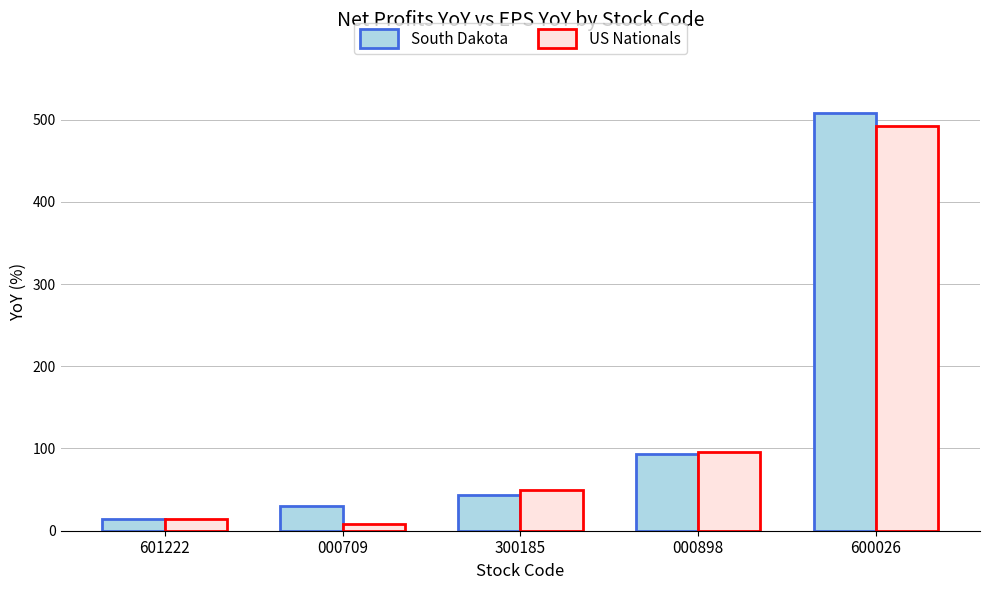

Rank the categories by South Dakota value from highest to lowest.

600026, 000898, 300185, 000709, 601222